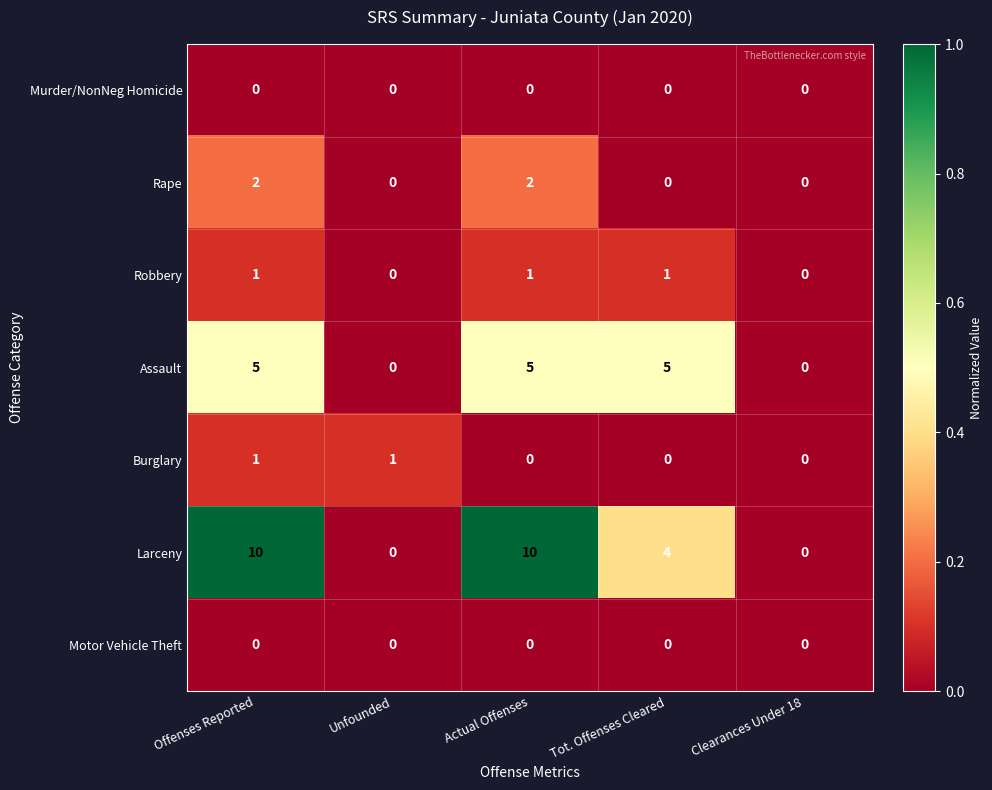

Is it true that Rape equals 0 at Unfounded?

True